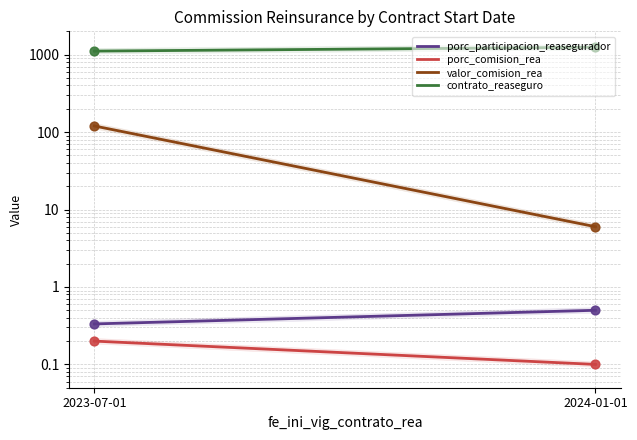

What are all the series names shown in the legend?

porc_participacion_reasegurador, porc_comision_rea, valor_comision_rea, contrato_reaseguro